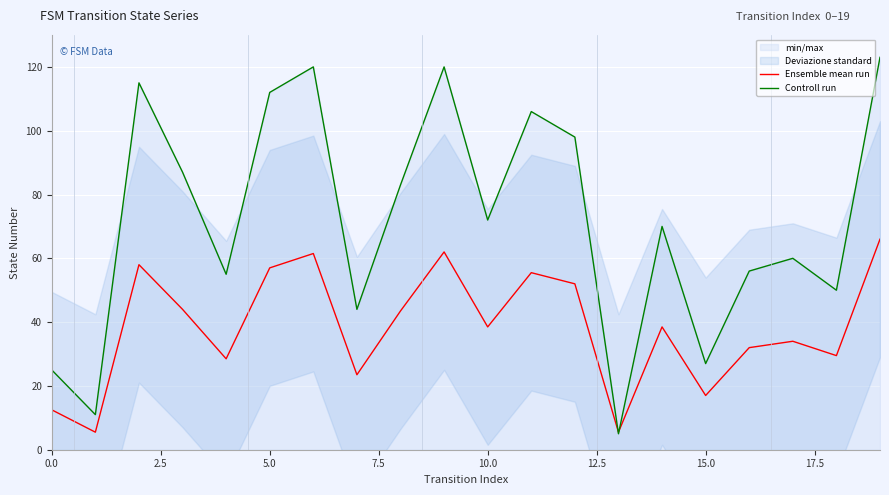

The Controll run series shows 25.0 at 0.0. True or false?

True